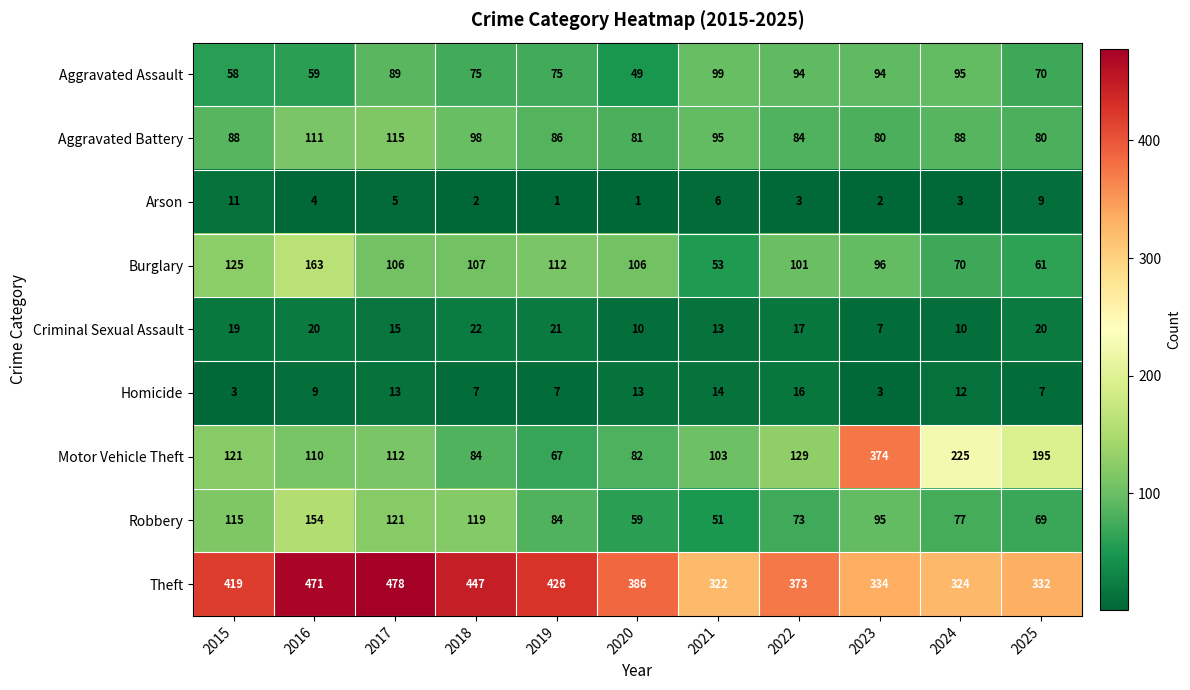

What is the average value of the Aggravated Assault series?

78